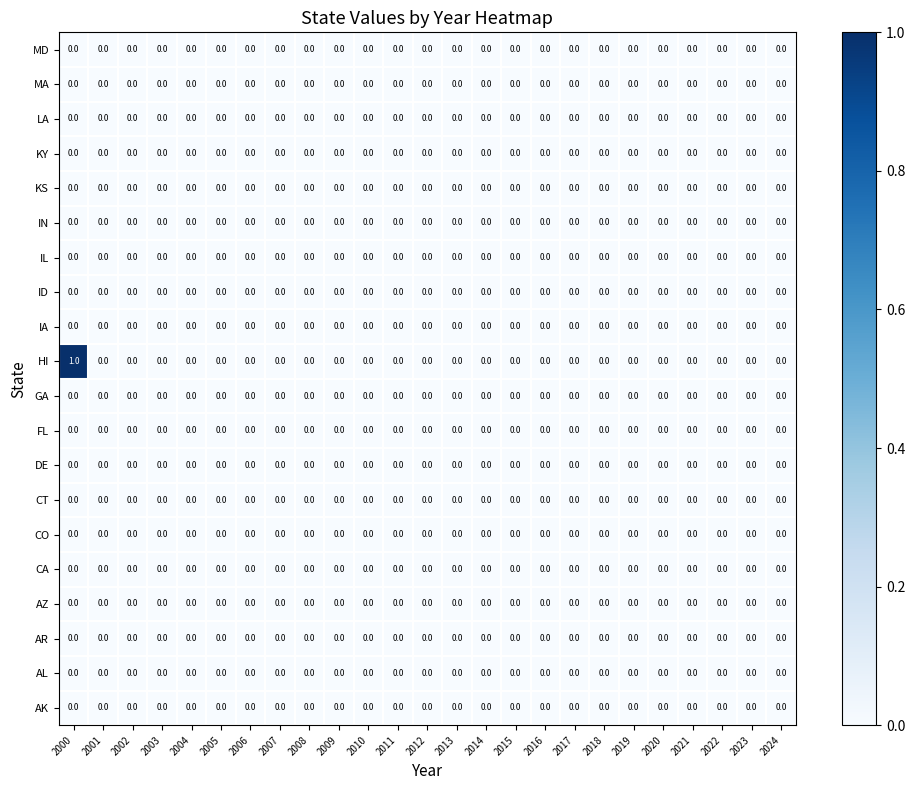

How many HI values are between 0 and 1?

25